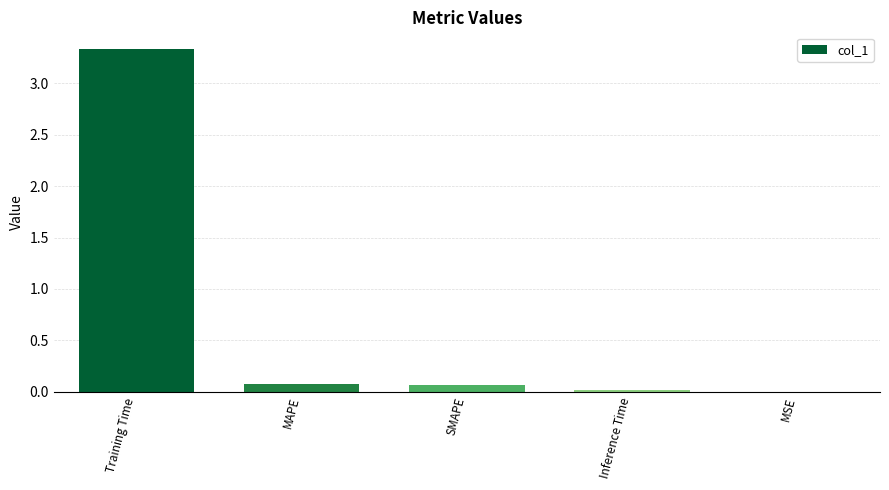

At which category does the chart reach its peak across all series?

Training Time